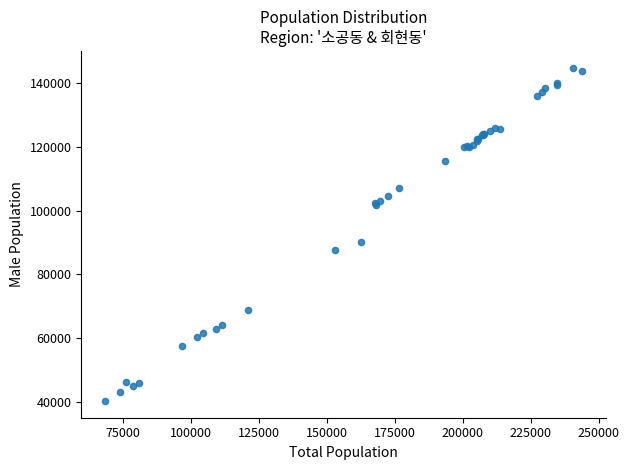

What Y value in the scatter plot is closest to 92567?

90278.3